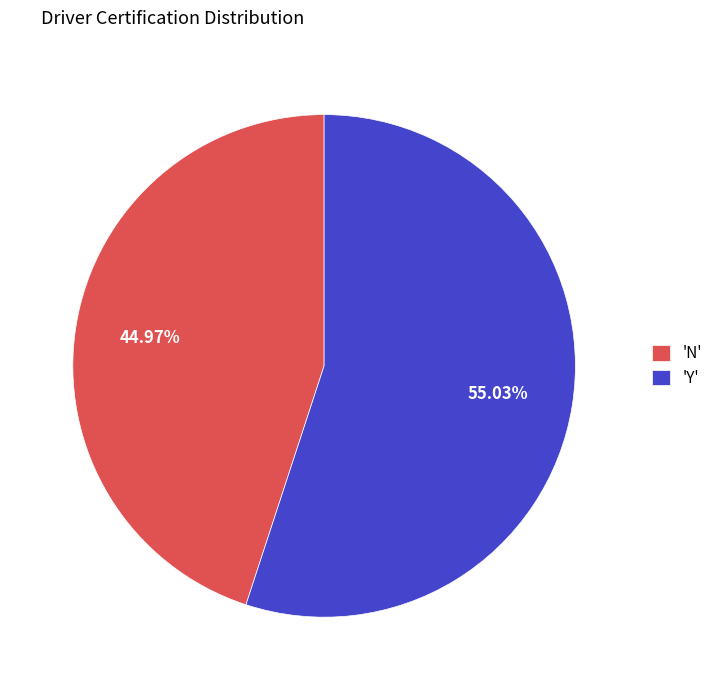

Approximately how many times larger is the value at 'Y' compared to 'N'?

1.2